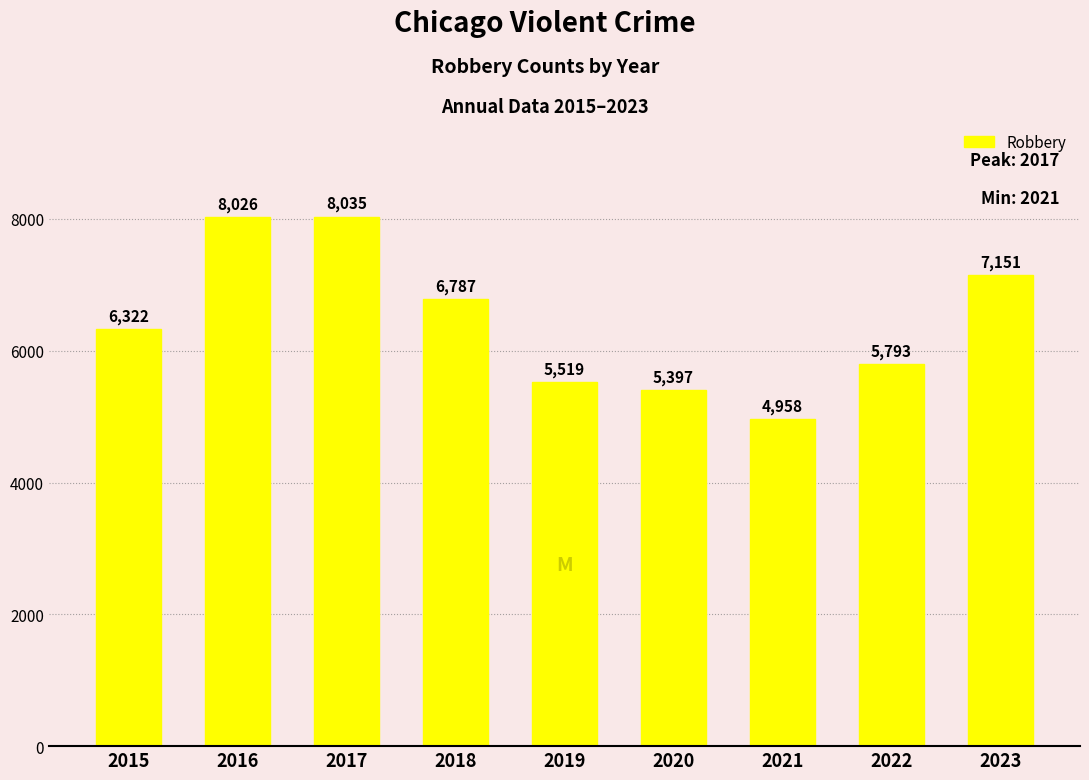

Are the bars horizontal?

No